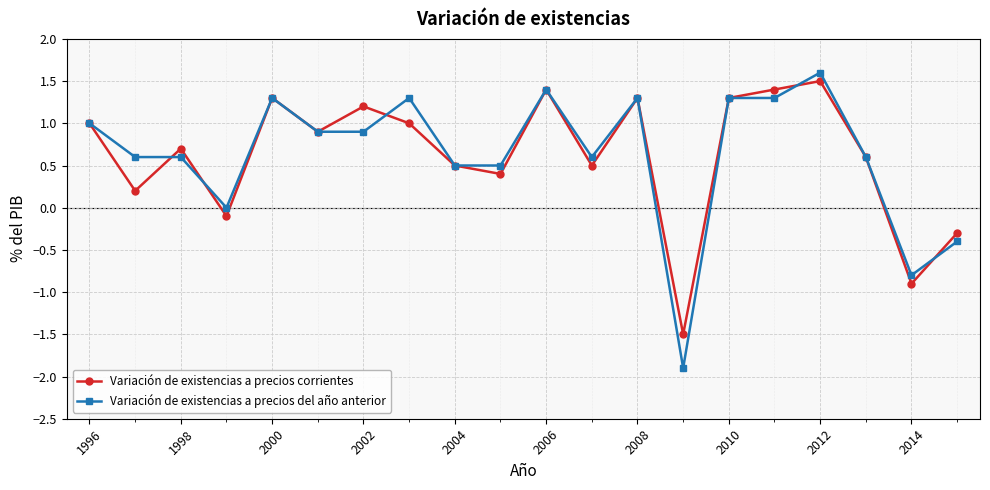

True or false: Variación de existencias a precios corrientes has more than 0 interior local peaks.

True